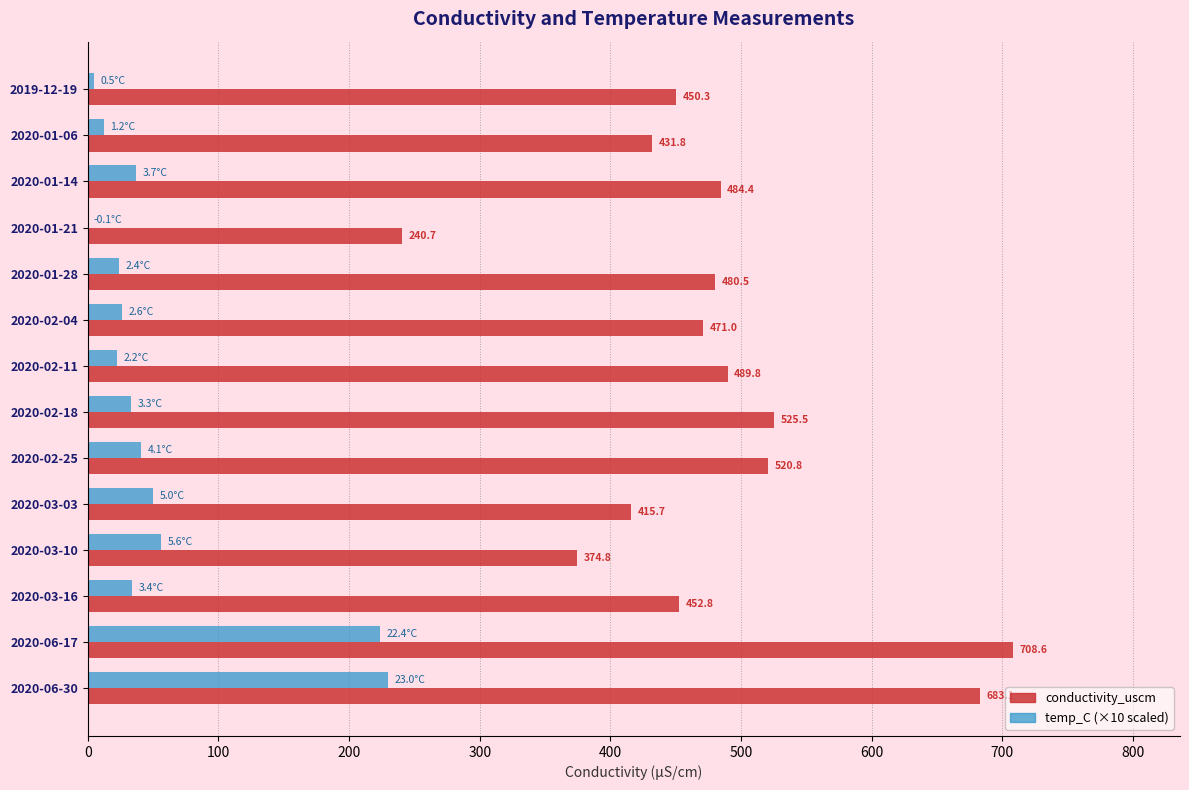

At which category is the sum across all series the highest?

2020-06-17